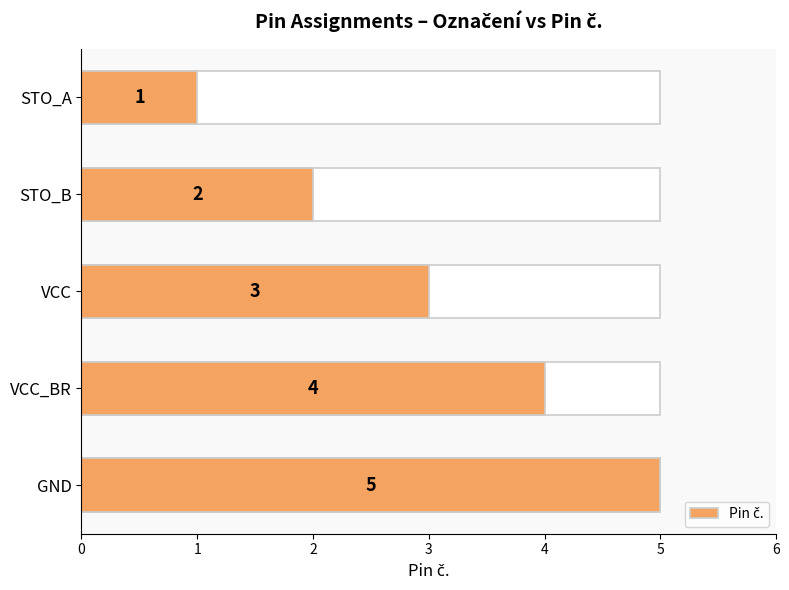

Reading right to left, extract all data points from this chart.

5	4	3	2	1